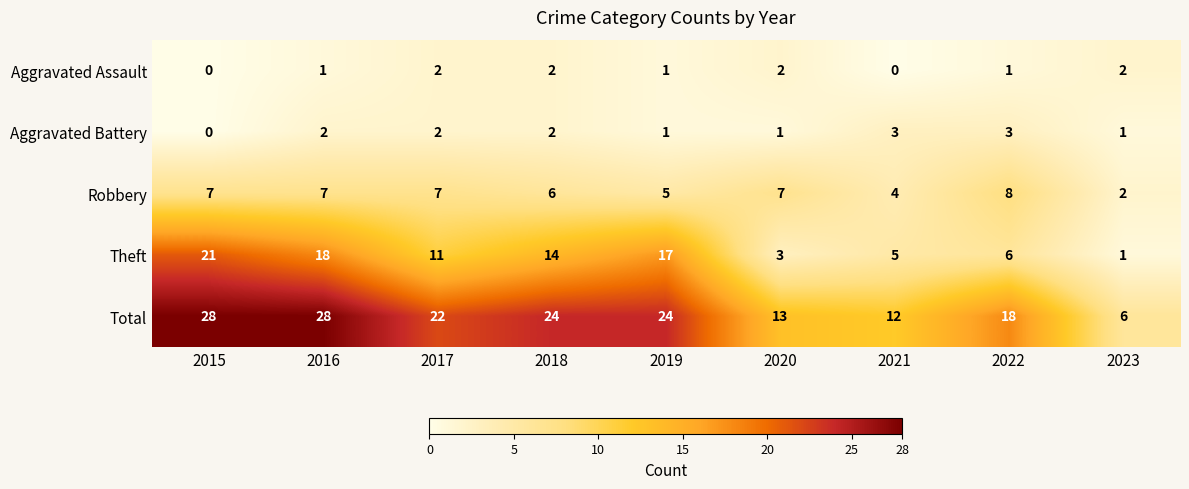

What is the difference between the Robbery values at 2018 and 2023?

4